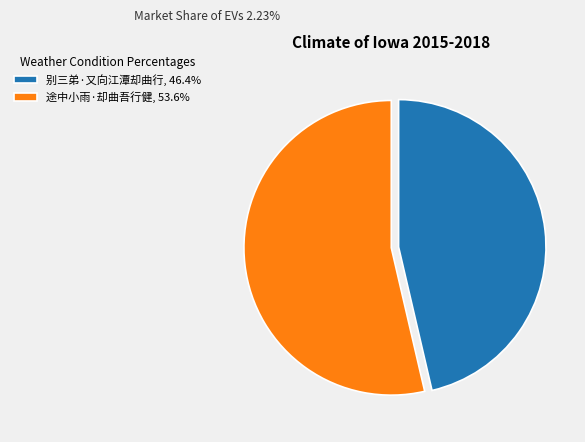

Count the number of slices in the pie.

2